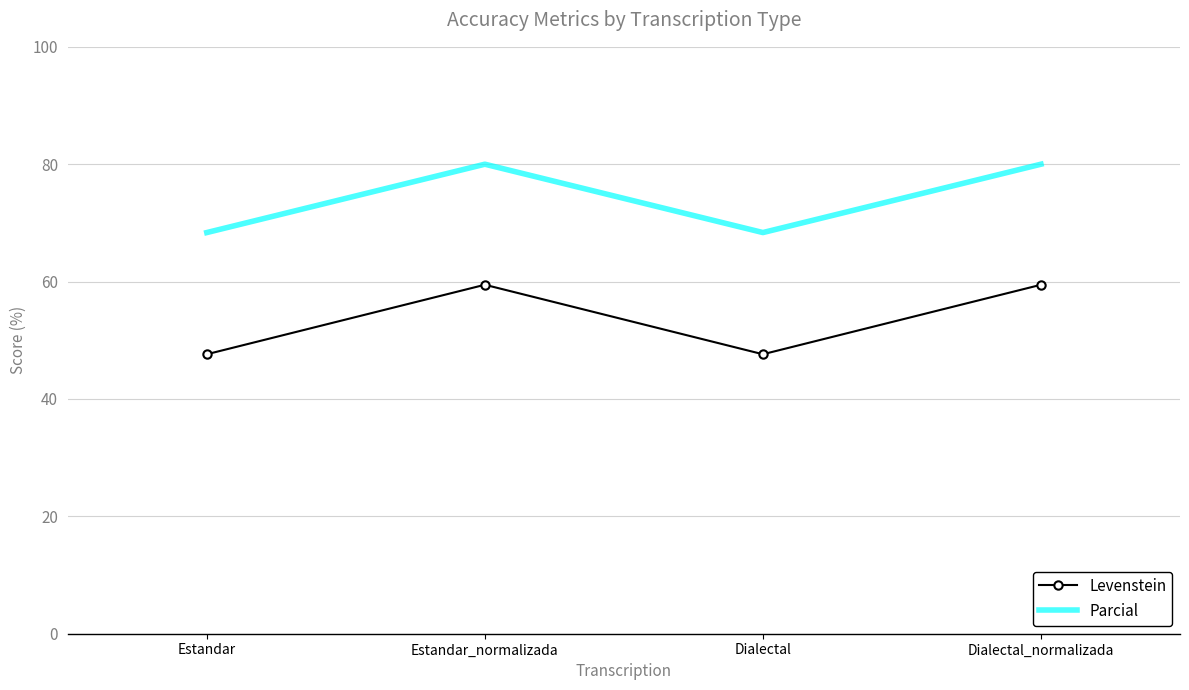

True or false: Levenstein and Parcial intersect in this chart.

False